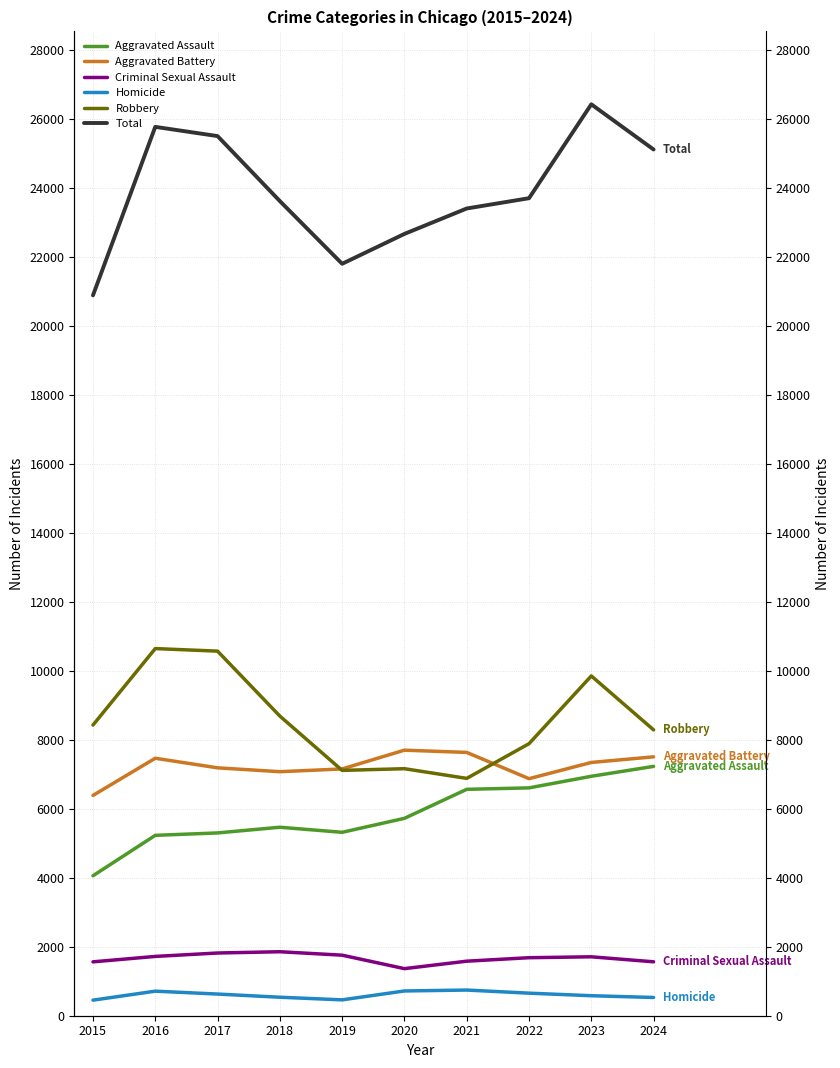

How many values in the Robbery series are below 8426?

5